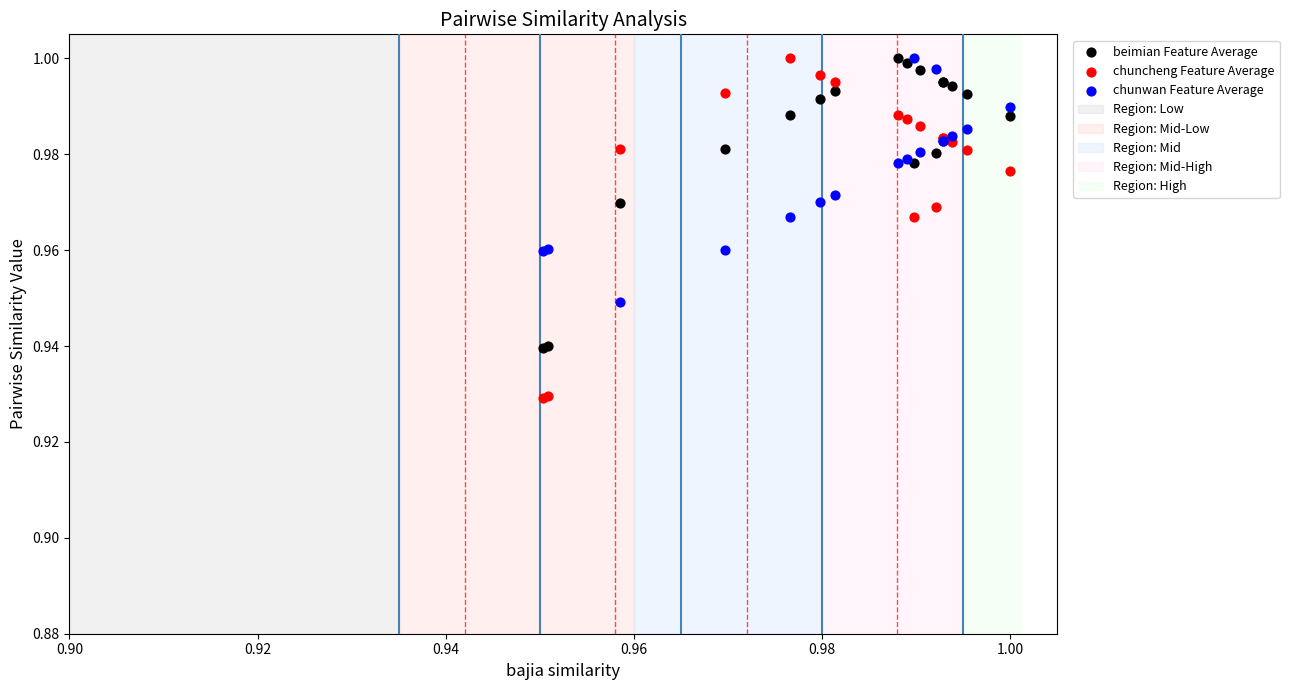

Which series reaches the minimum Y coordinate?

chuncheng Feature Average